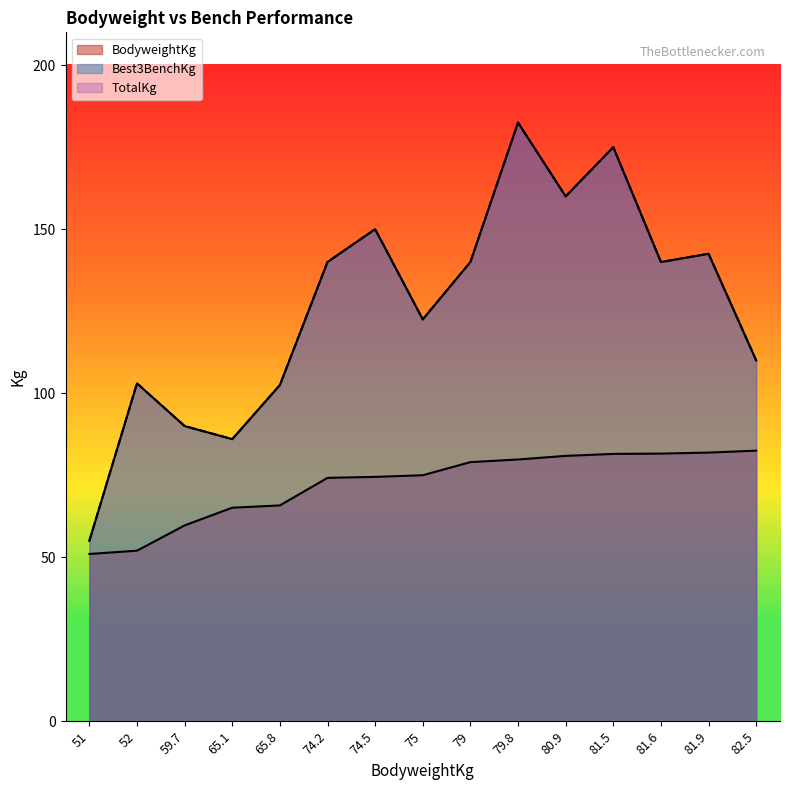

How many data points in BodyweightKg are less than 75?

7